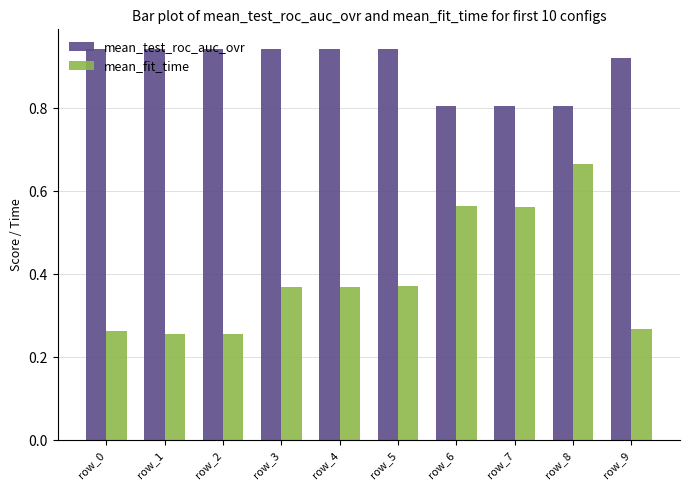

What is the value of the mean_test_roc_auc_ovr bar at the 7th from the left?

0.8